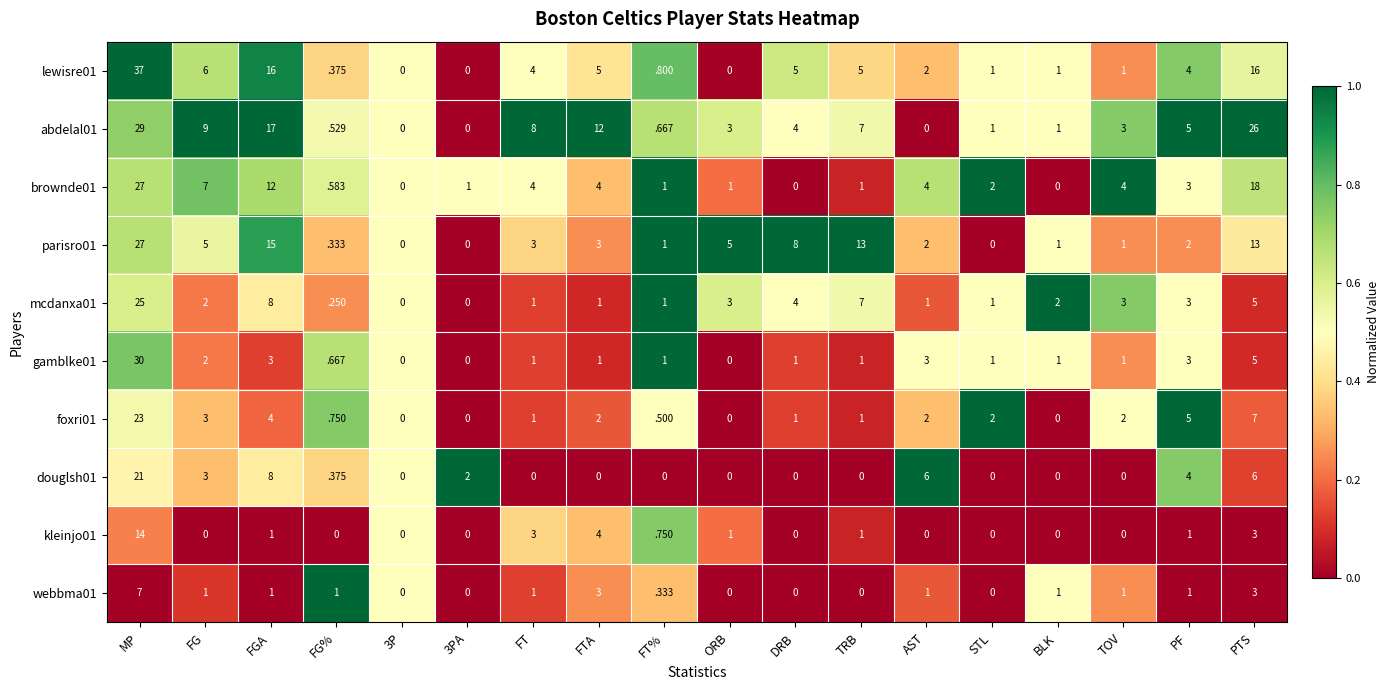

What is the total value across all series at TOV?

16.0